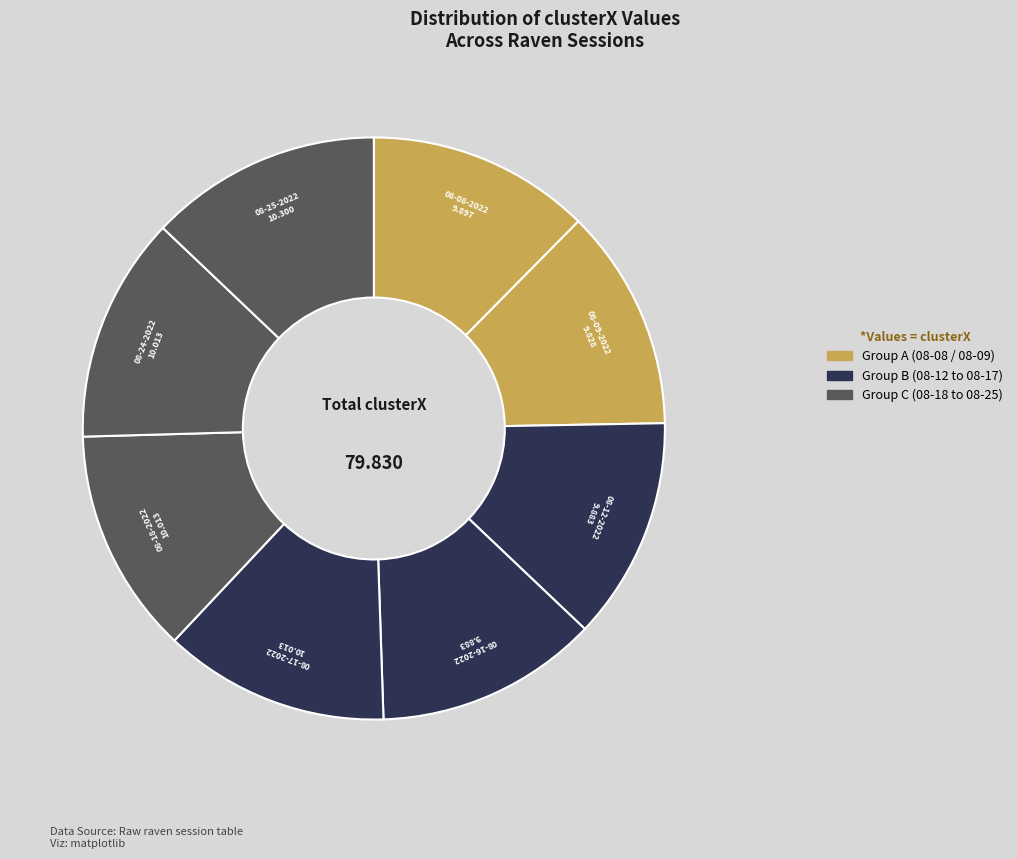

Does any single category account for the majority?

No